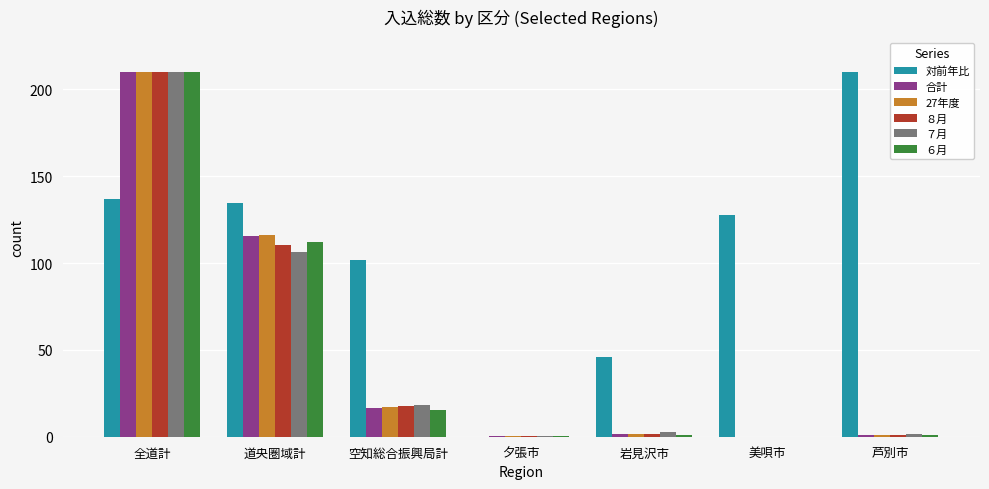

What is the difference between the ８月 values at 道央圏域計 and 全道計?

99.5